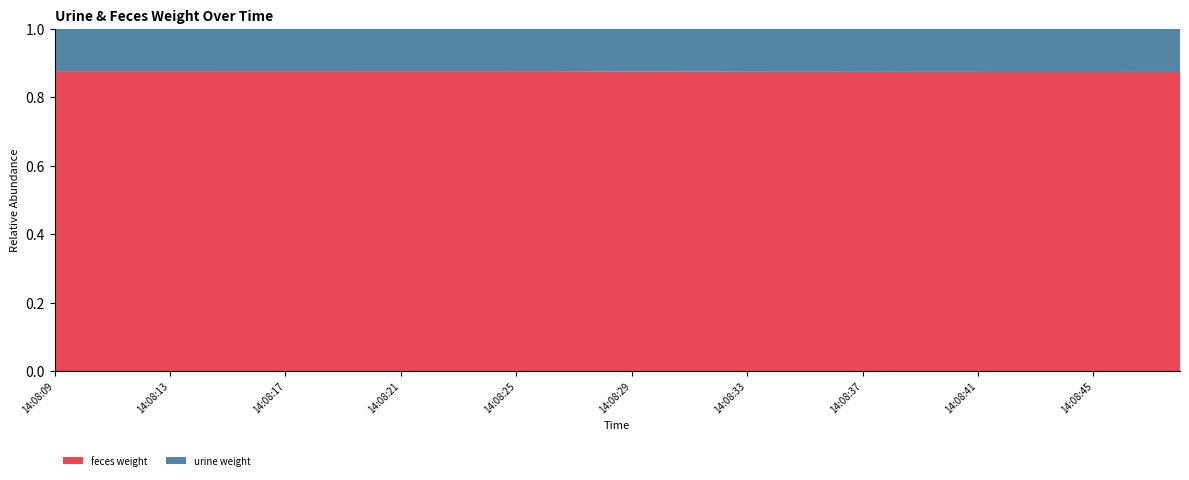

Which category has the lowest value in the urine weight series?

14:08:09